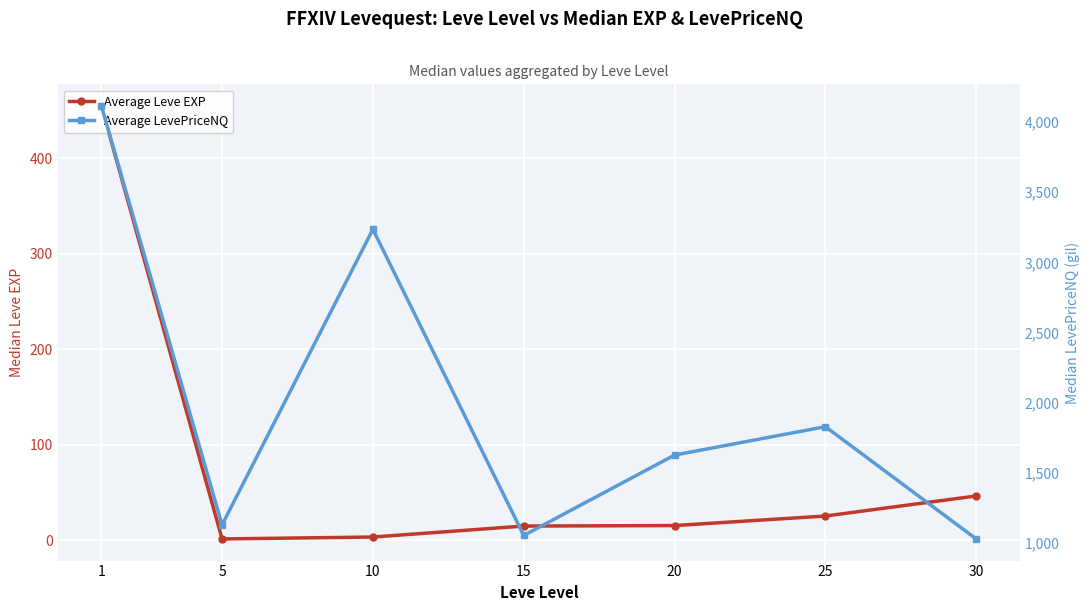

In Average Leve EXP, how many points are lower than both neighbors (excluding endpoints)?

1